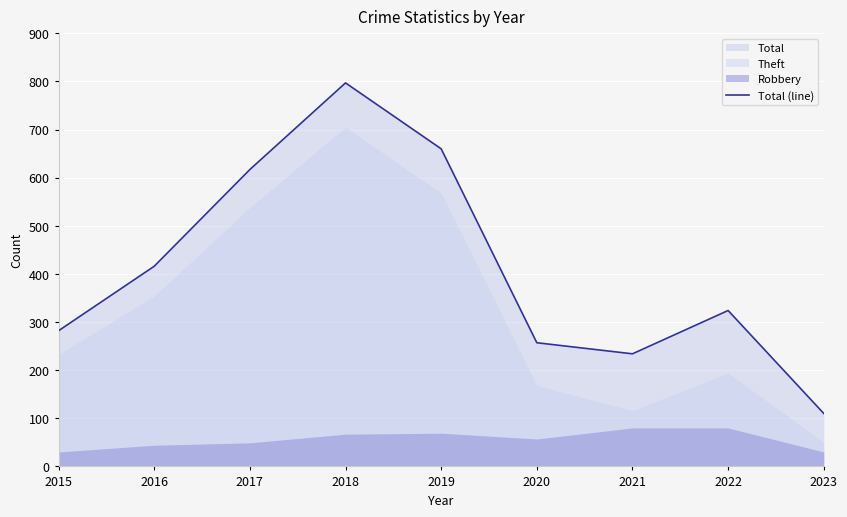

At which category does the data reach its first local peak?

2018